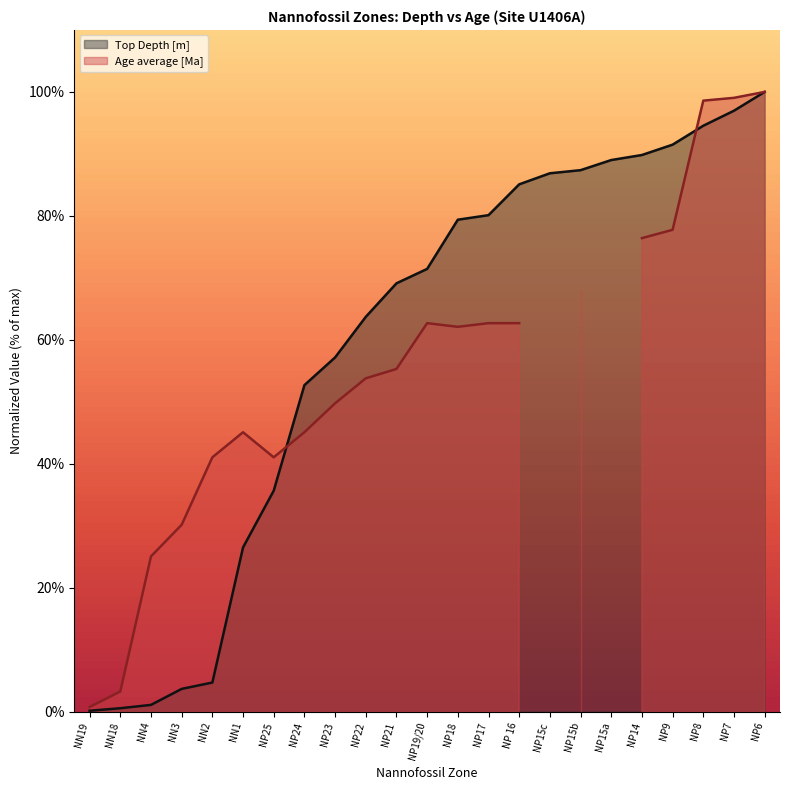

Reading left to right, extract all data points from this chart.

NN19=0.1	NN18=0.5	NN4=1.1	NN3=3.7	NN2=4.7	NN1=26.5	NP25=35.6	NP24=52.7	NP23=57.2	NP22=63.7	NP21=69.1	NP19/20=71.4	NP18=79.4	NP17=80.1	NP 16=85.1	NP15c=86.9	NP15b=87.4	NP15a=89.0	NP14=89.8	NP9=91.5	NP8=94.5	NP7=97.0	NP6=100.0